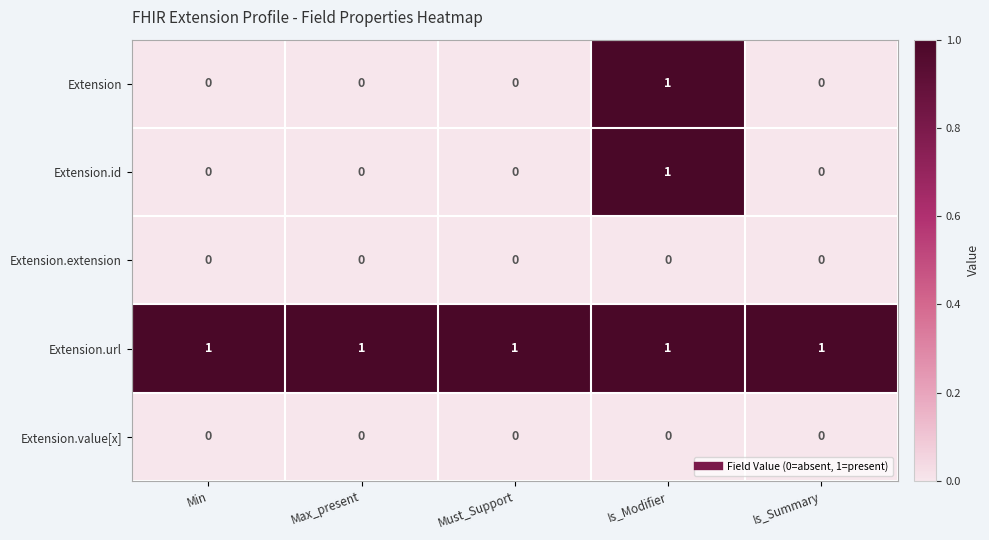

The Extension.extension series shows 0 at Max_present. True or false?

True